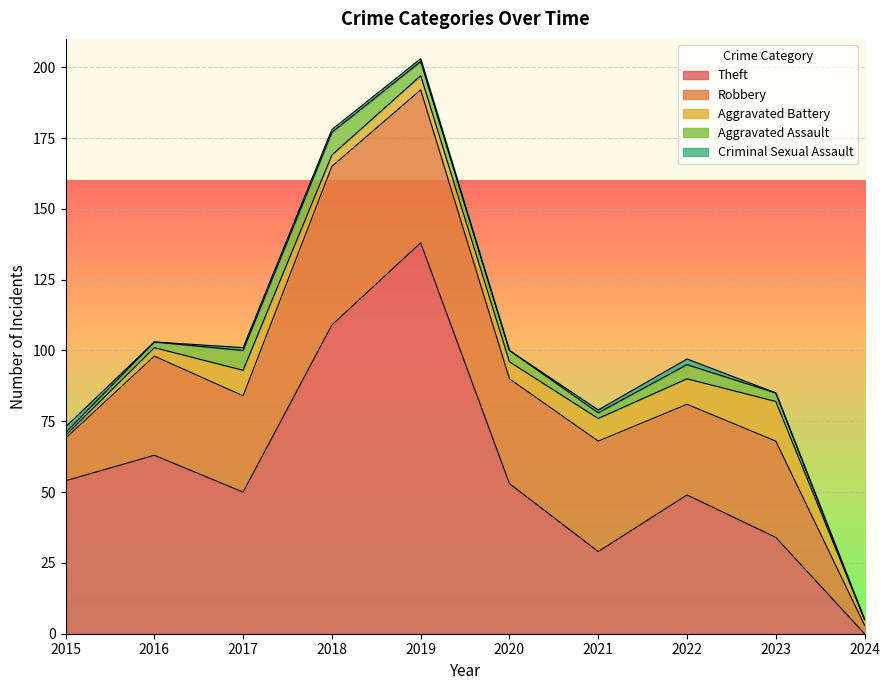

At which category is the sum across all series the highest?

2019